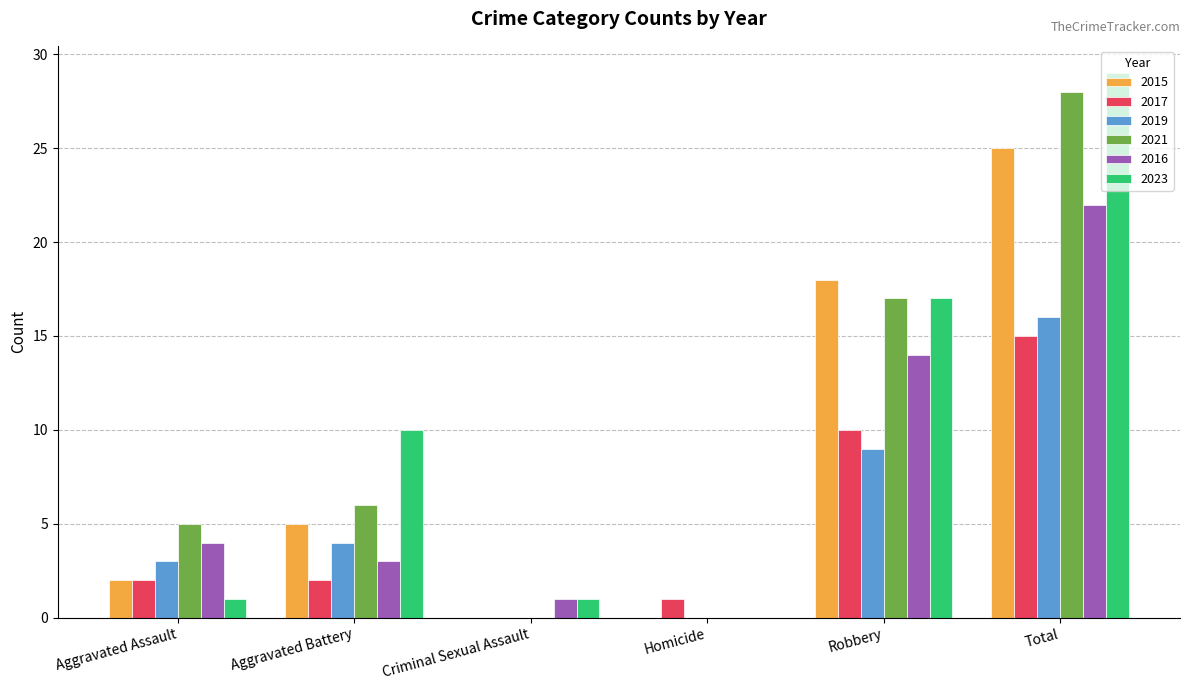

What is the difference between the 2021 values at Aggravated Battery and Robbery?

11